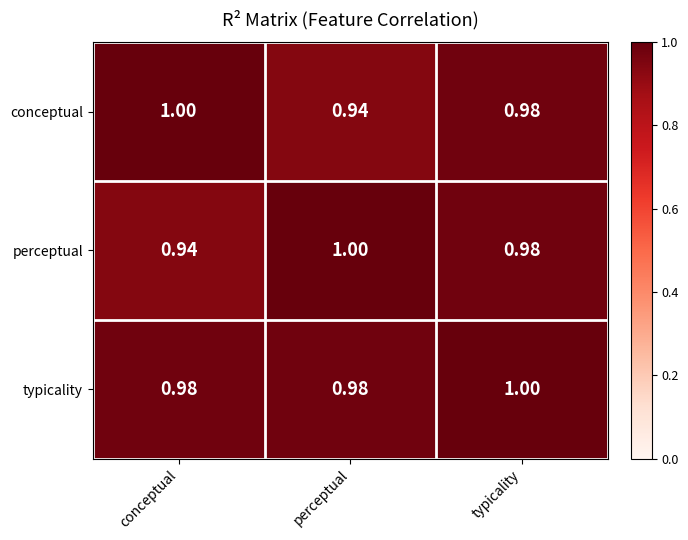

Which series changed the most between conceptual and typicality?

perceptual